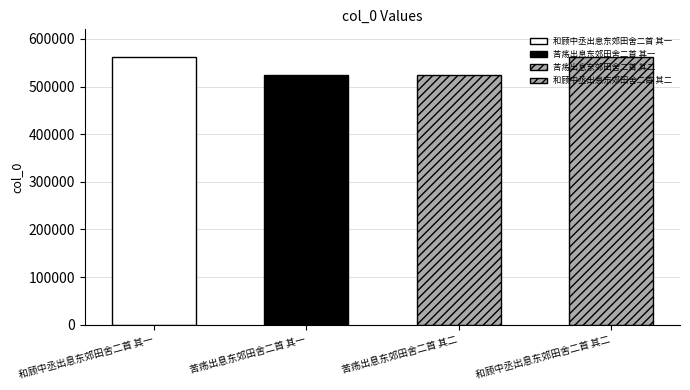

What is the label of the 4th bar from the right?

和顾中丞出息东郊田舍二首 其一